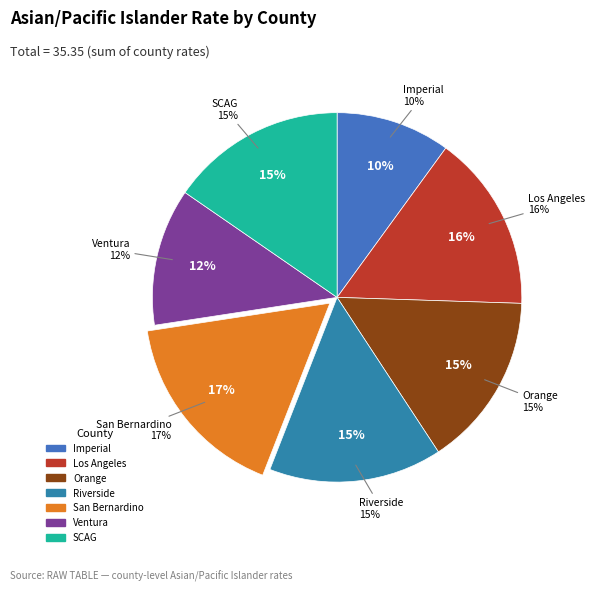

Combined, do Riverside and San Bernardino account for over 50%?

No